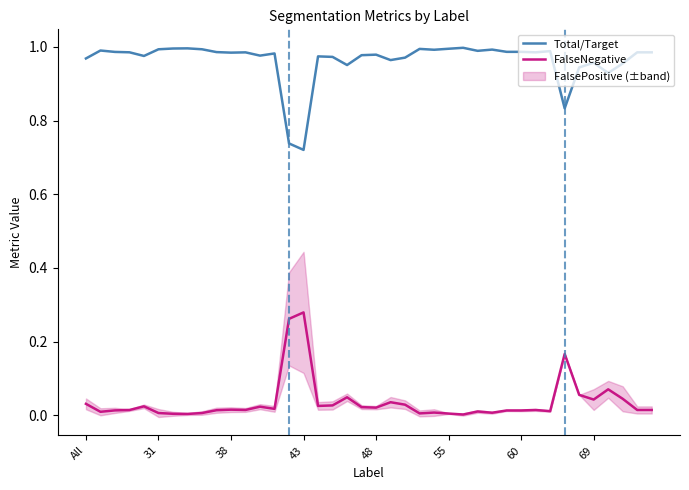

True or false: FalseNegative and Total/Target intersect in this chart.

False